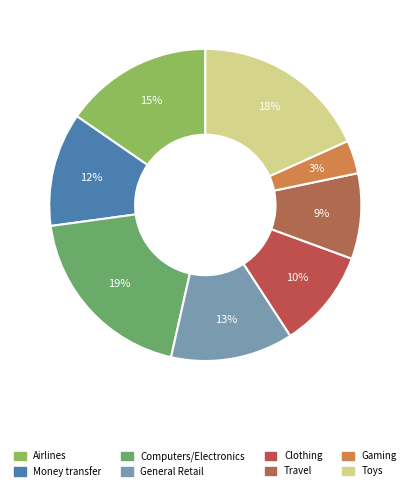

Count the number of slices in the pie.

8